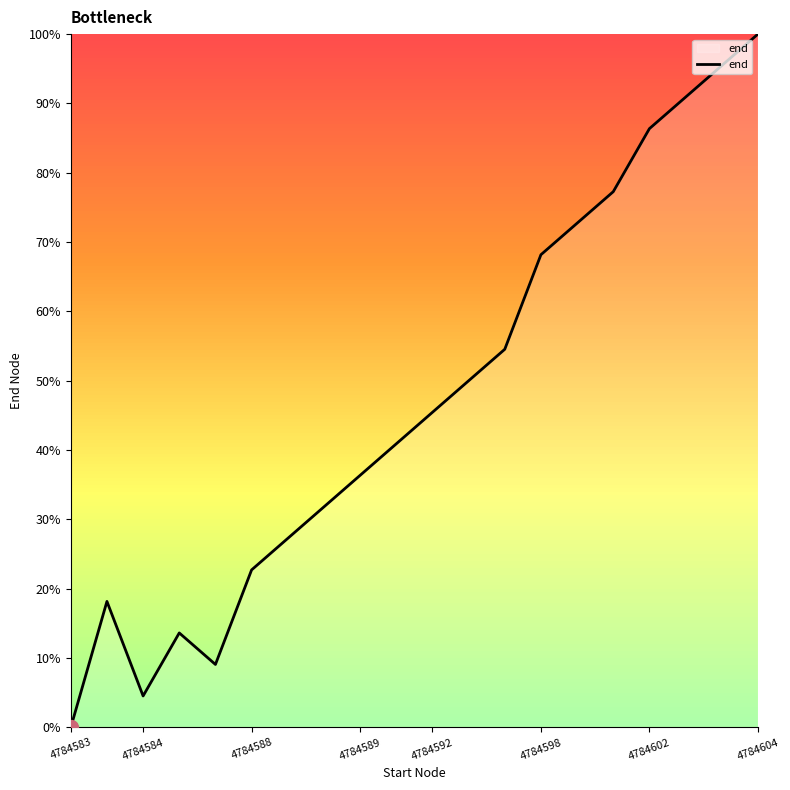

What is the greatest value displayed?

100.0